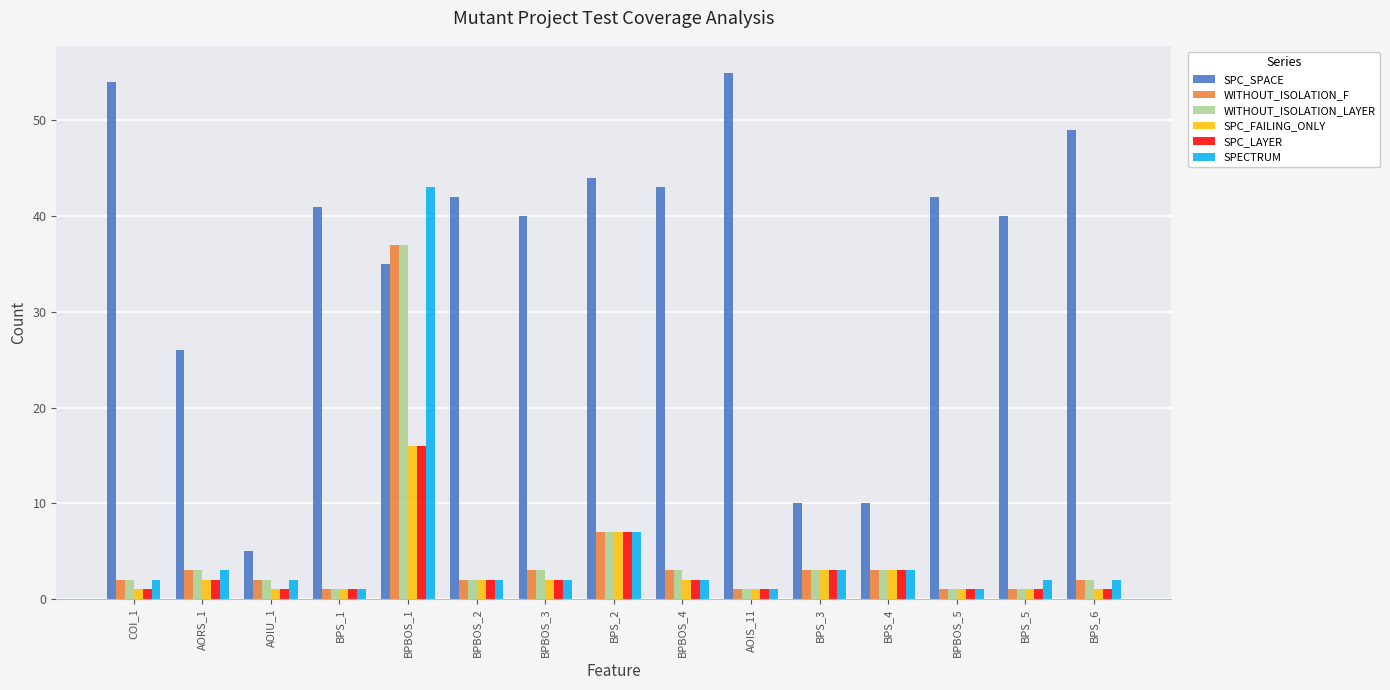

At how many categories does at least one series exceed 48?

3